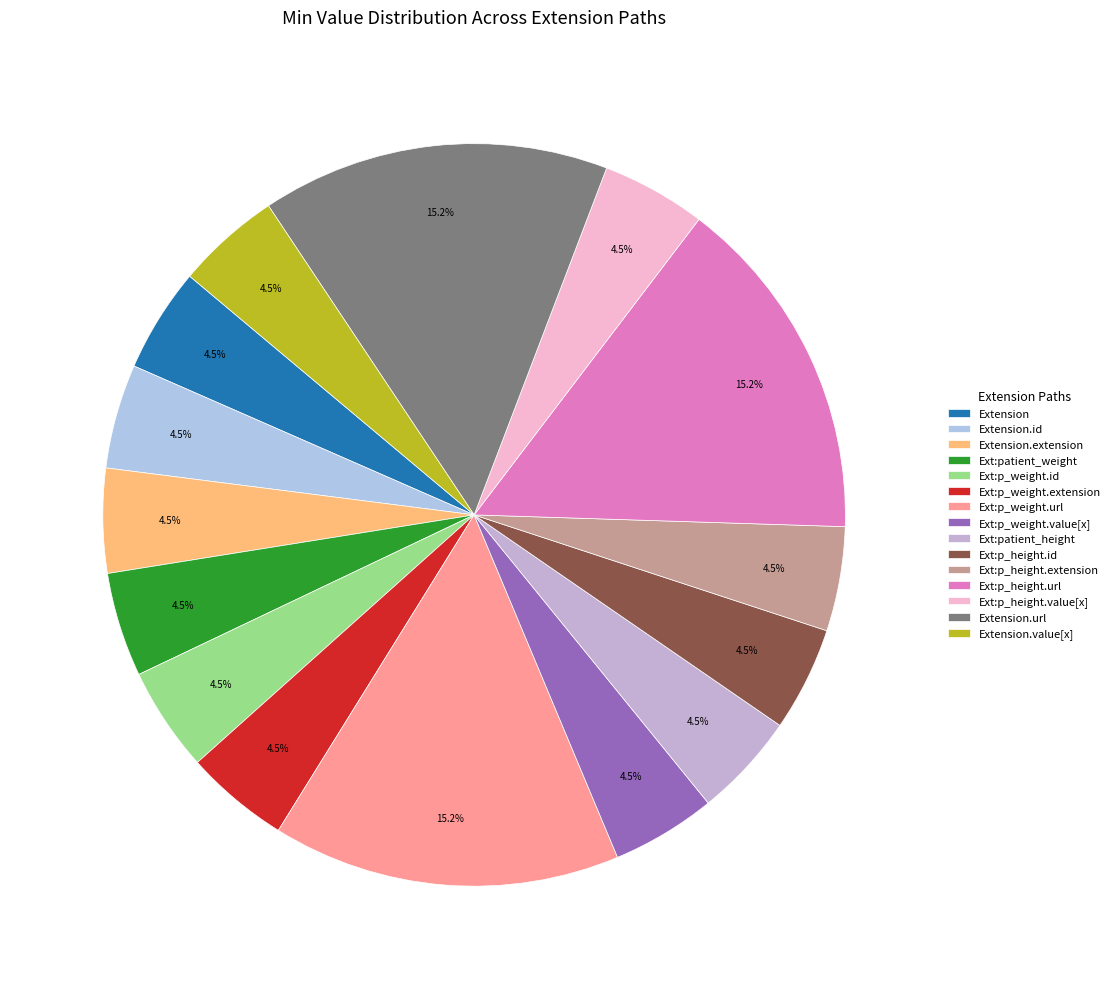

How many slices are in this pie chart?

15